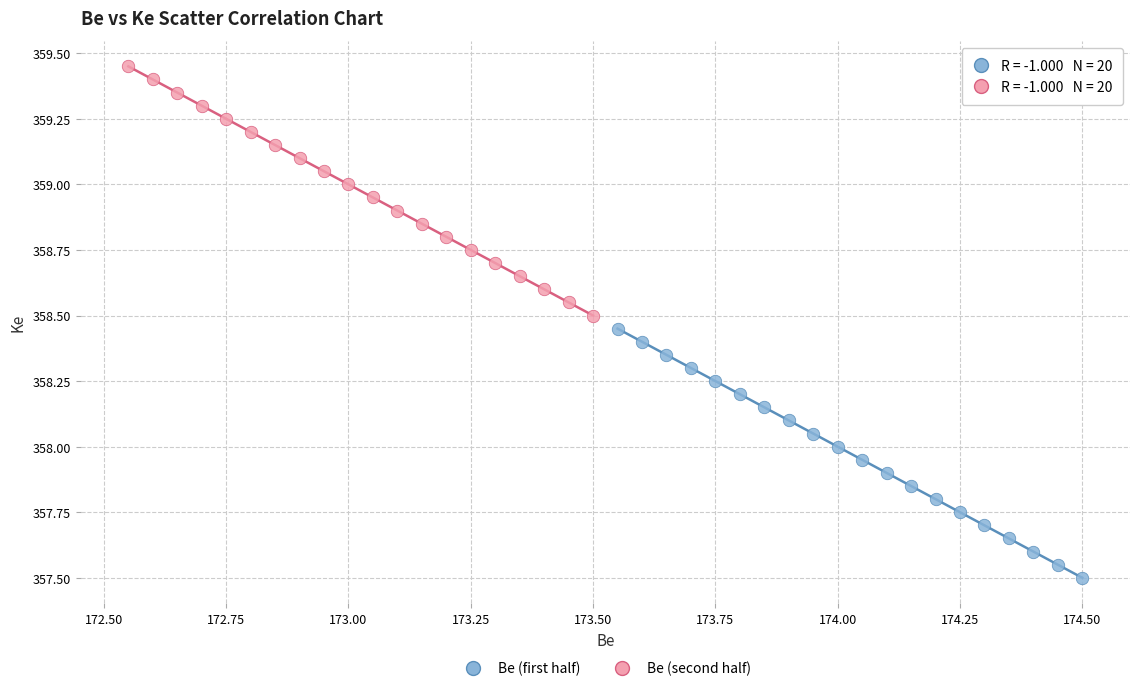

Which series reaches the maximum Y coordinate?

Be (second half)